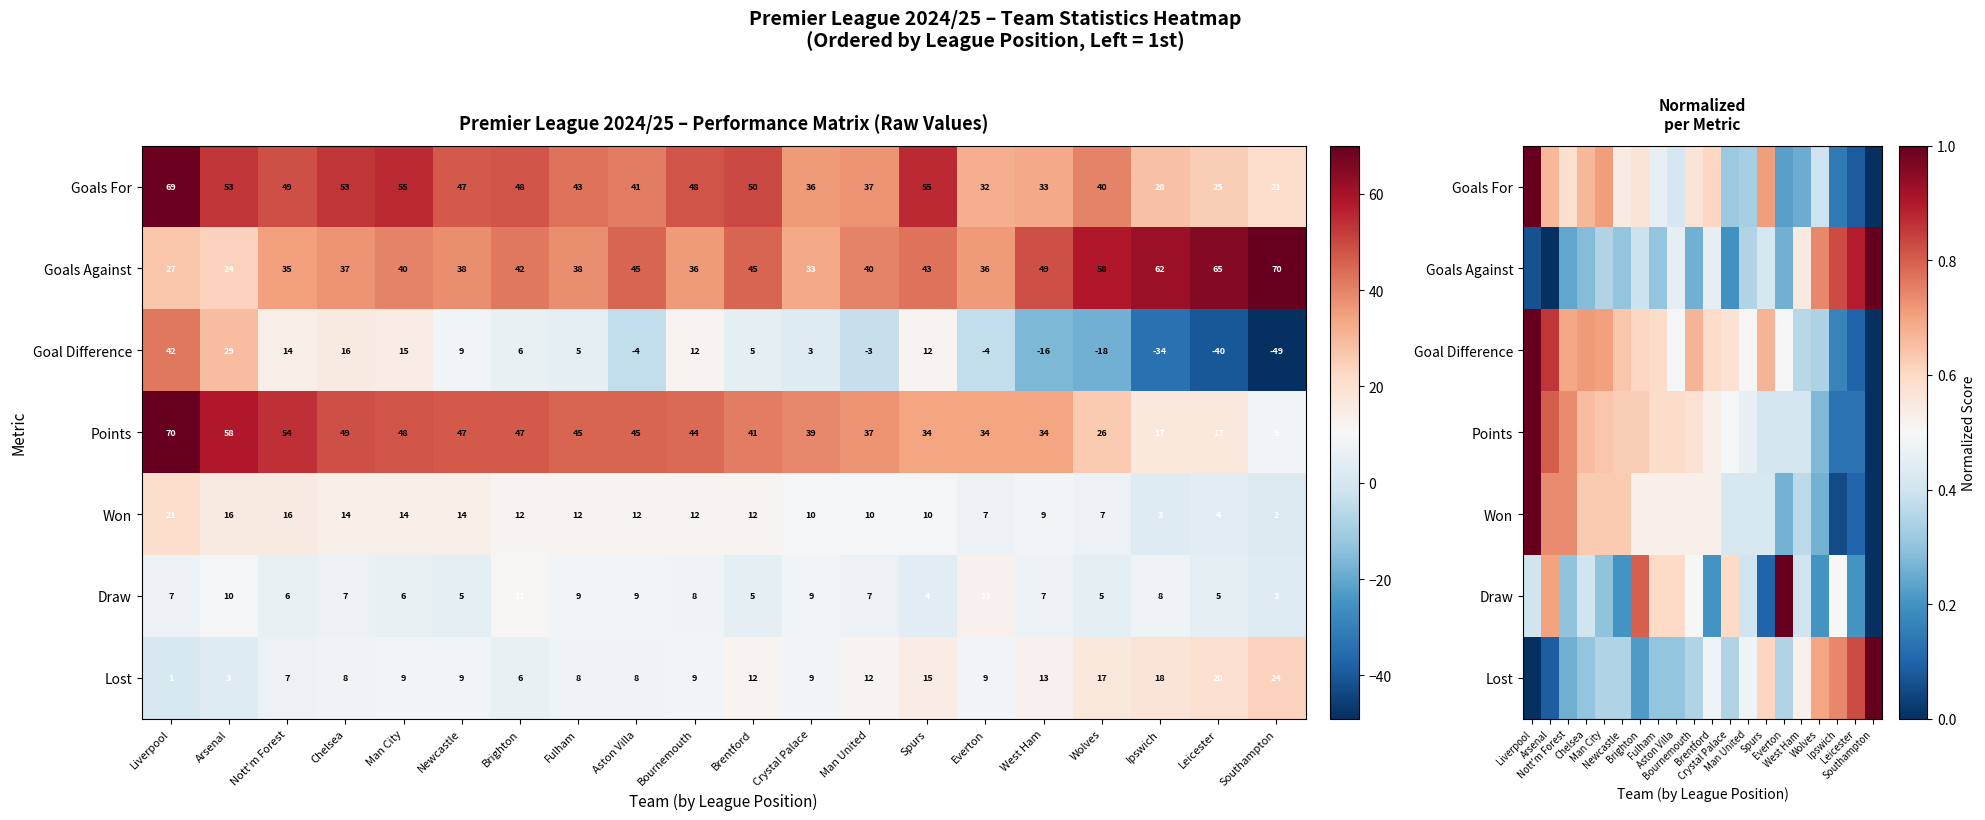

At how many categories does at least one series exceed 0?

20